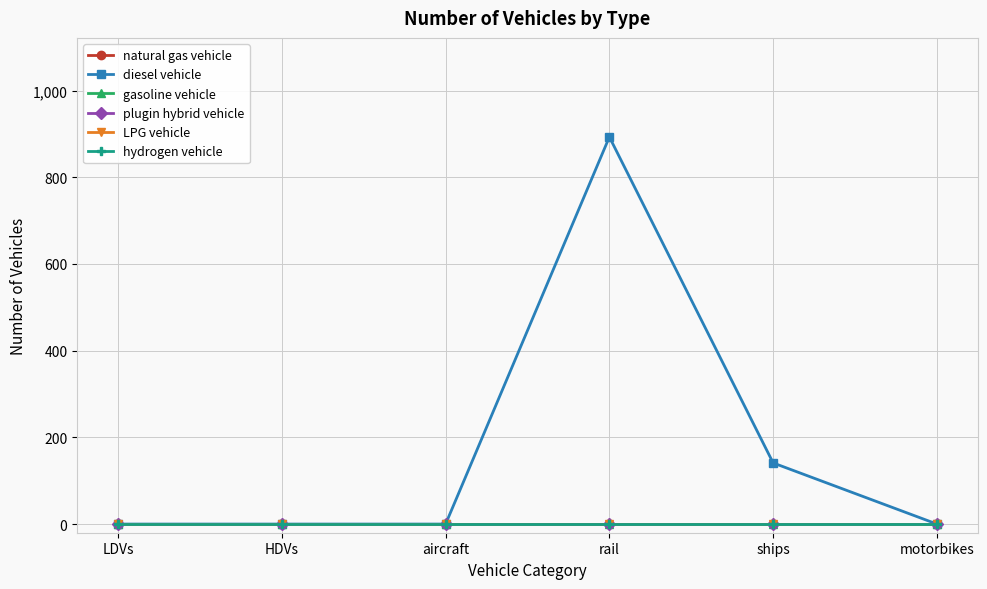

Is this an area chart (filled region under the line)?

No